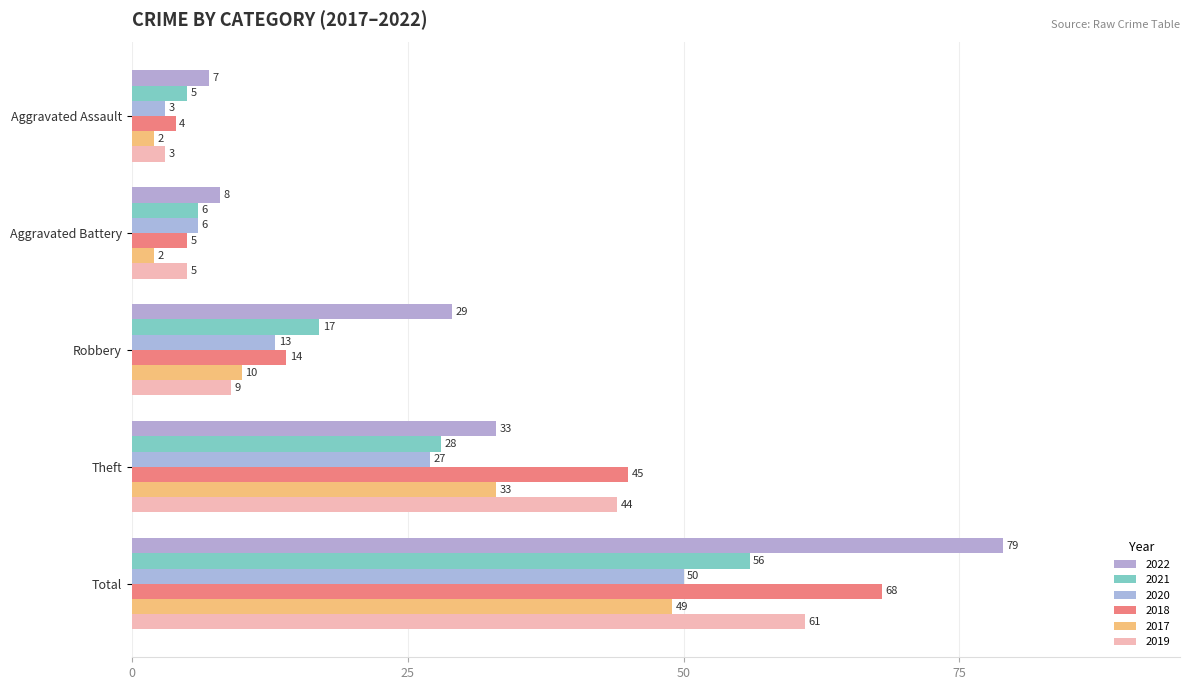

The value of 2018 at Robbery is 14. True or false?

True